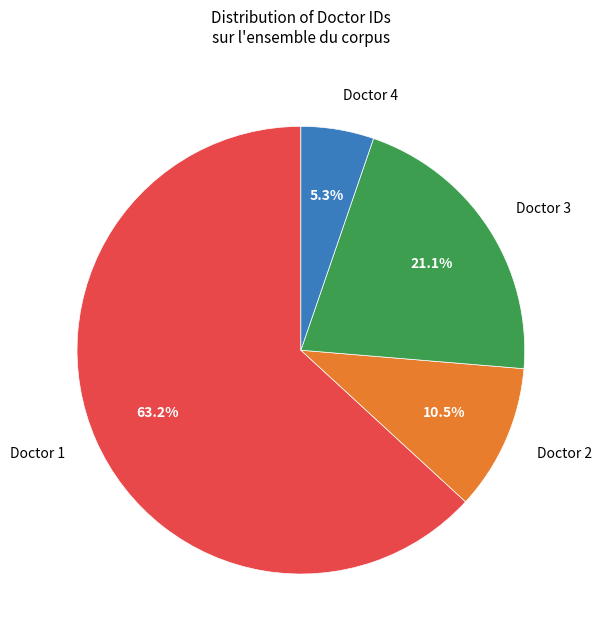

Count the number of slices in the pie.

4